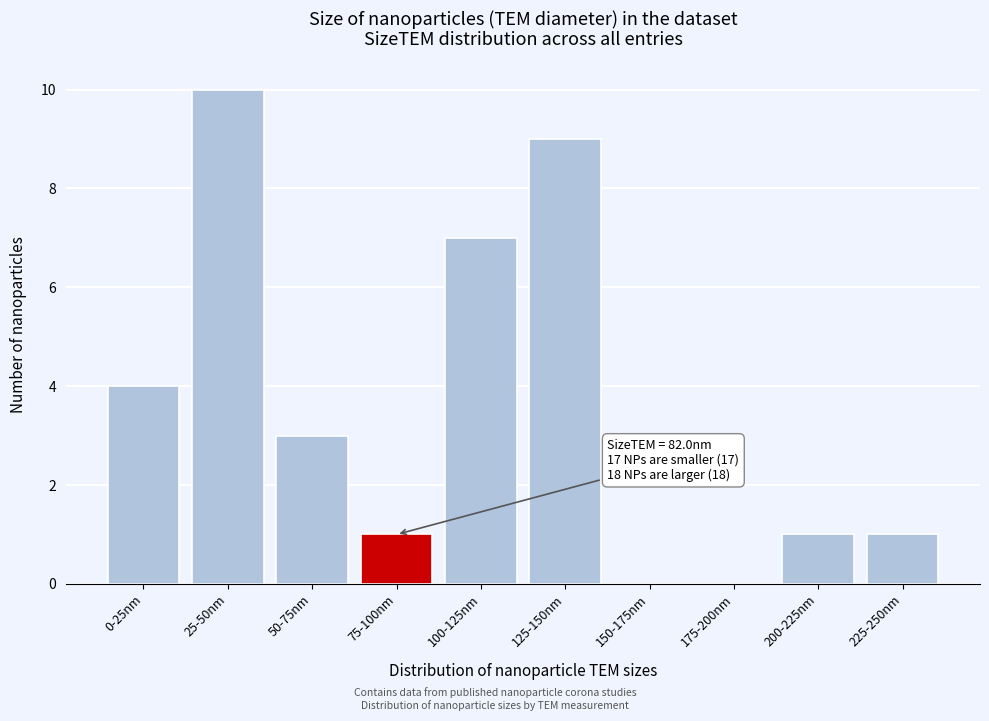

Reading left to right, list all the values displayed in this chart.

0-25nm=4	25-50nm=10	50-75nm=3	75-100nm=1	100-125nm=7	125-150nm=9	150-175nm=0	175-200nm=0	200-225nm=1	225-250nm=1